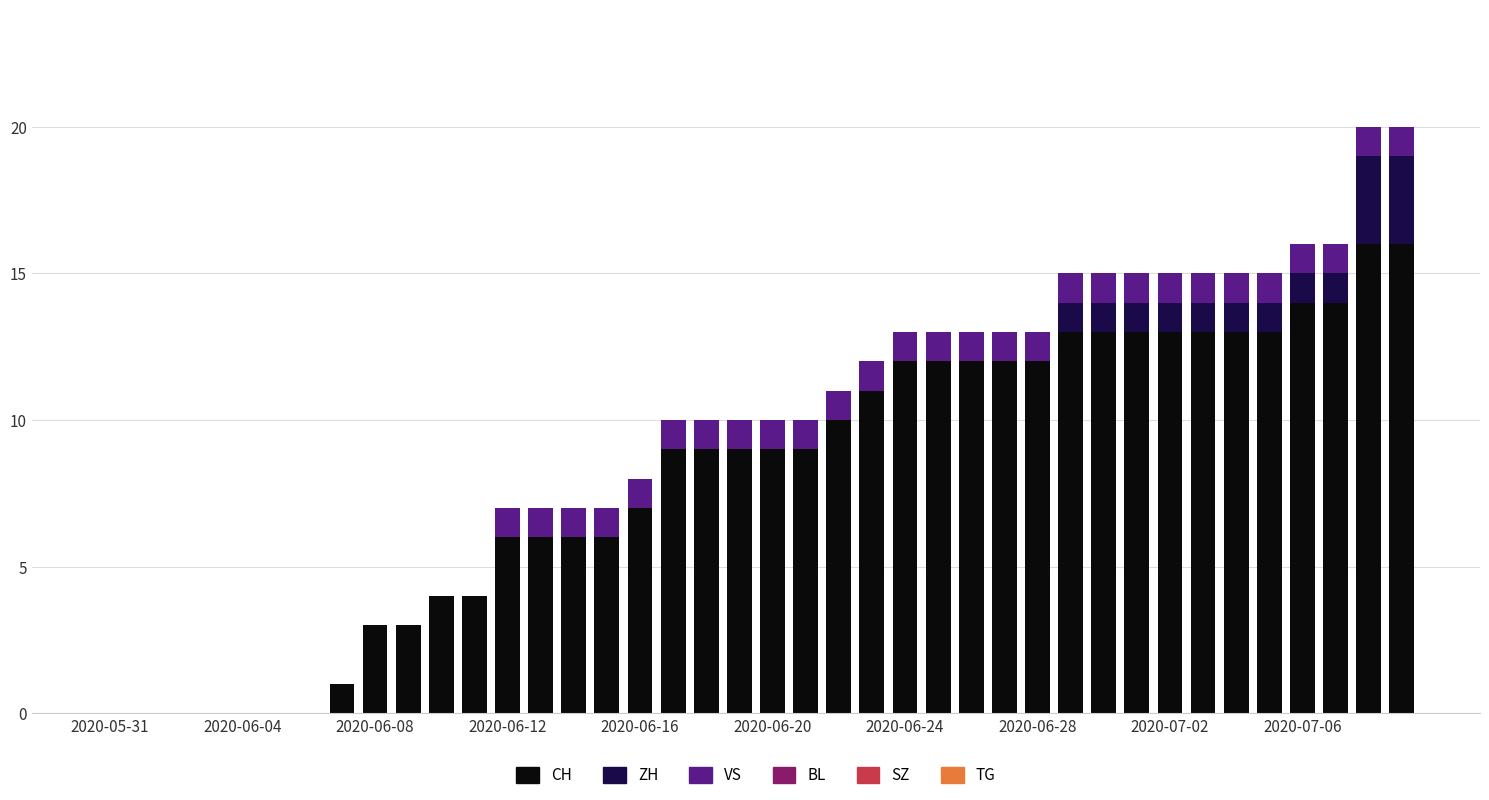

What is the highest value of the CH series?

16